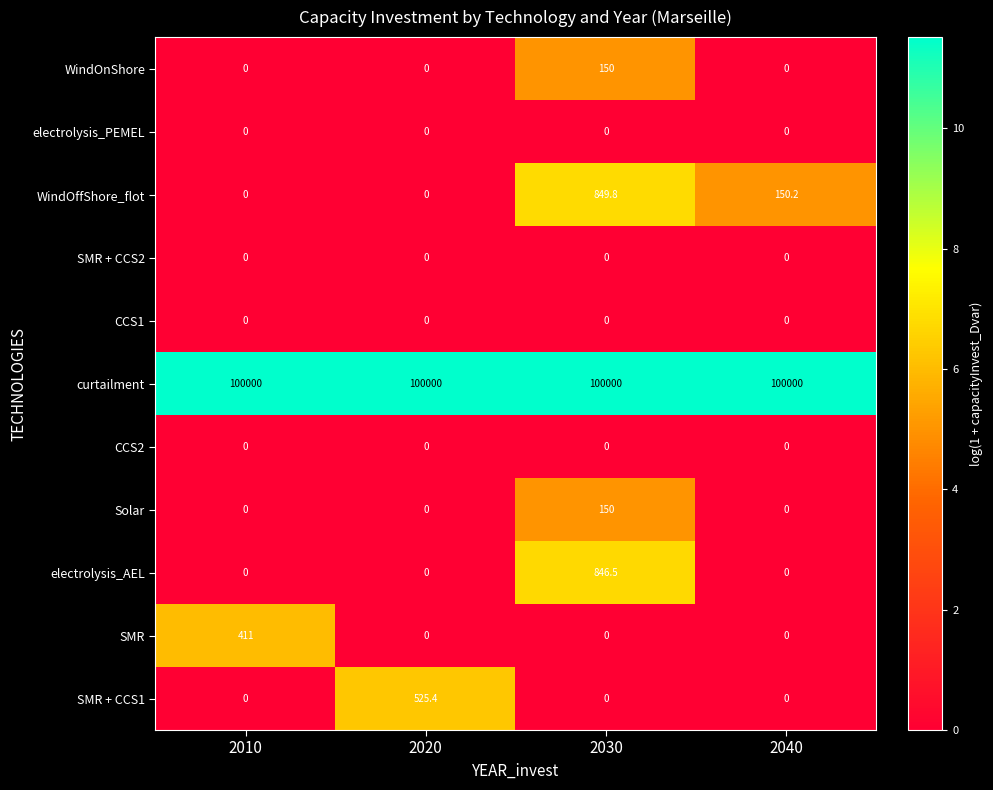

The WindOnShore series shows -71.1 at 2020. True or false?

False